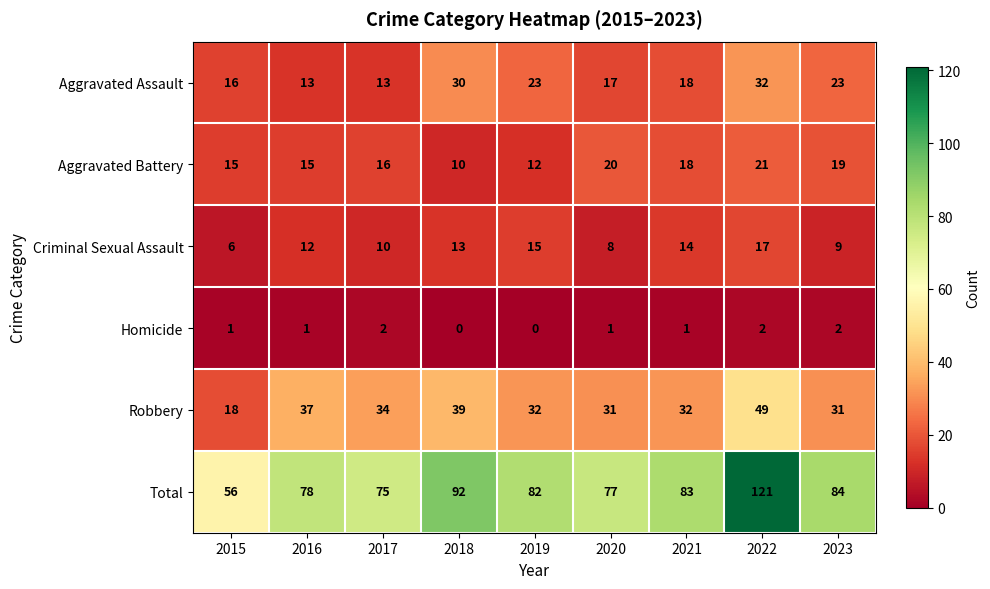

What is the sum of all Homicide values?

10